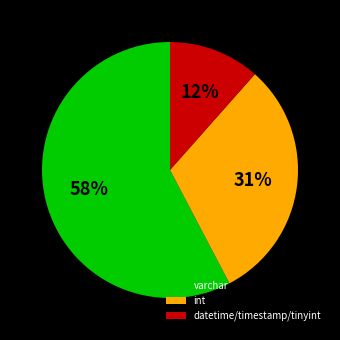

Approximately how many times larger is the value at int compared to varchar?

0.5